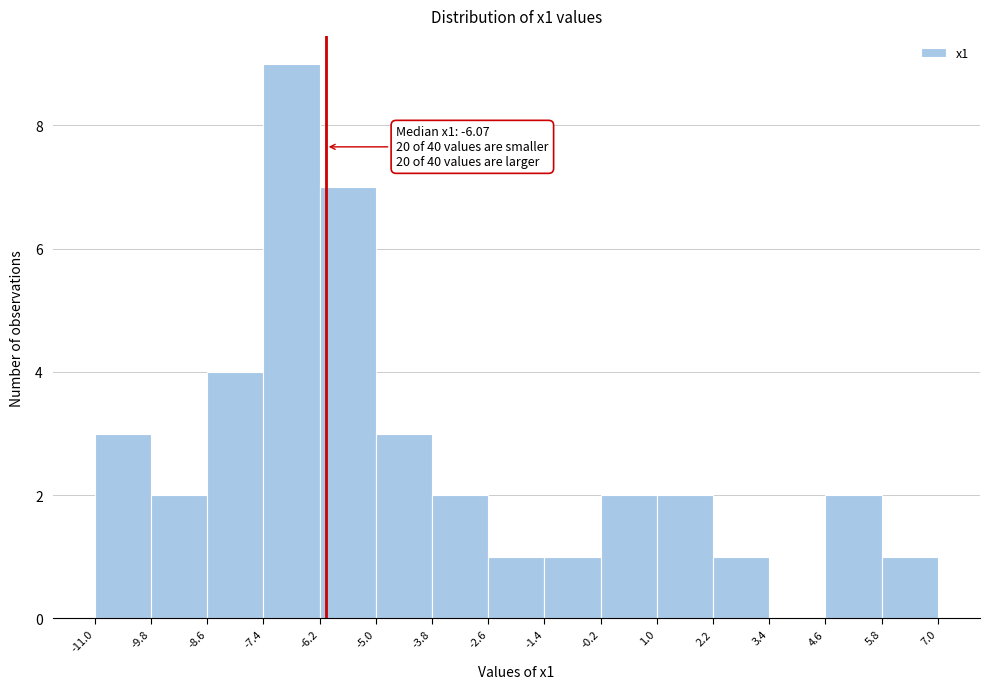

Over which range of the x-axis is the bar tallest?

-7.4 to -6.2